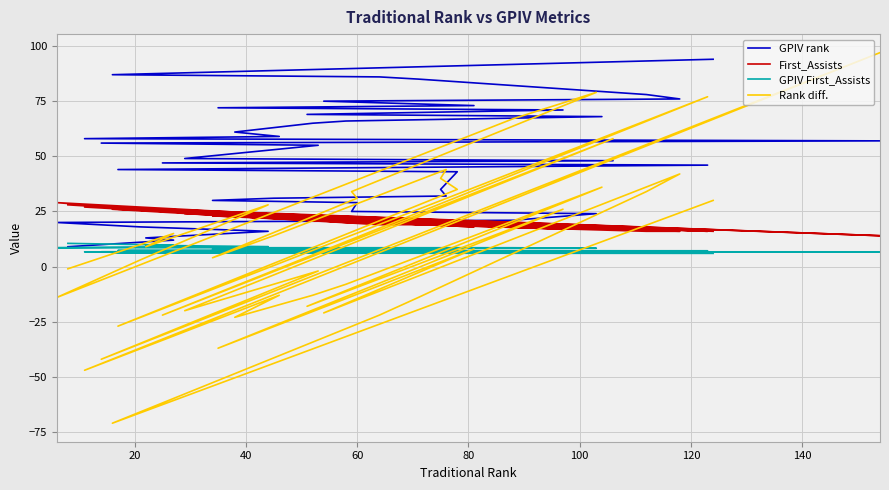

Reading right to left, transcribe all the data shown in this chart.

GPIV rank: 94.0	87.0	86.0	85.0	78.0	76.0	75.0	73.0	72.0	71.0	69.0	68.0	66.0	65.0	61.0	59.0	58.0	57.0	56.0	55.0	49.0	48.0	47.0	46.0	44.0	43.0	35.0	32.0	31.0	30.0	29.0	25.0	24.0	21.0	20.0	18.0	16.0	13.0	12.0	9.0
First_Assists: 16.0	26.0	19.0	19.0	16.0	16.0	21.0	18.0	23.0	17.0	21.0	17.0	20.0	21.0	23.0	22.0	27.0	14.0	27.0	21.0	24.0	17.0	25.0	16.0	26.0	19.0	19.0	19.0	22.0	23.0	20.0	20.0	17.0	18.0	29.0	26.0	22.0	26.0	25.0	28.0
GPIV First_Assists: 6.0	6.1	6.1	6.1	6.3	6.4	6.4	6.5	6.5	6.5	6.5	6.6	6.6	6.6	6.7	6.7	6.7	6.7	6.7	6.7	6.9	7.0	7.0	7.2	7.3	7.3	7.7	7.9	7.9	7.9	8.0	8.3	8.3	8.5	8.6	8.9	9.1	9.7	9.7	10.5
Rank diff.: 30.0	-71.0	-22.0	-14.0	34.0	42.0	-21.0	8.0	-37.0	26.0	-18.0	36.0	-8.0	-13.0	-23.0	-13.0	-47.0	97.0	-42.0	-2.0	-20.0	58.0	-22.0	77.0	-27.0	35.0	40.0	44.0	14.0	4.0	31.0	34.0	79.0	67.0	-14.0	3.0	28.0	9.0	15.0	-1.0